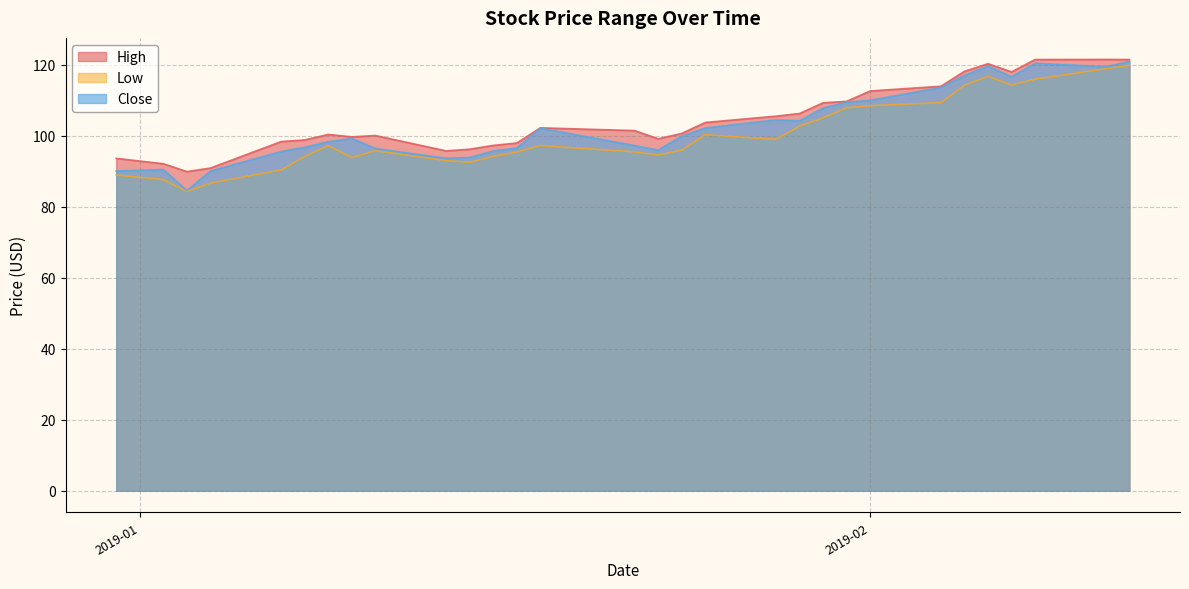

Which series has the widest spread of values?

Close